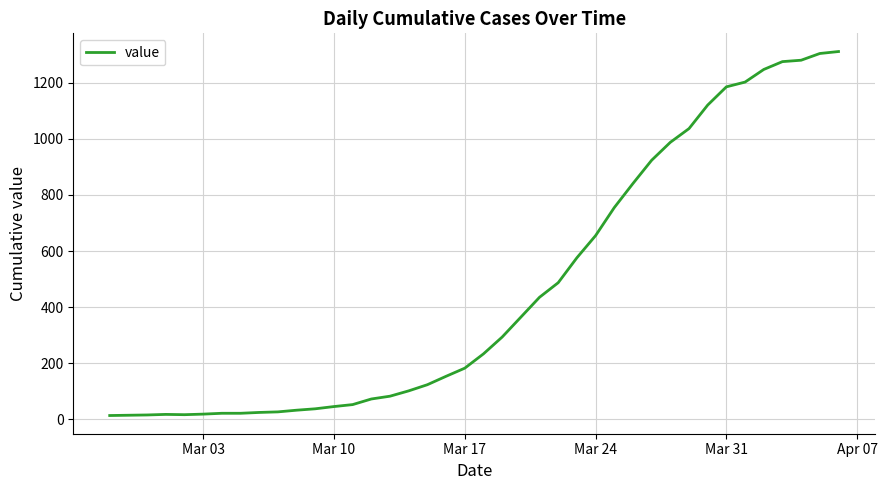

What is the greatest value displayed?

1312